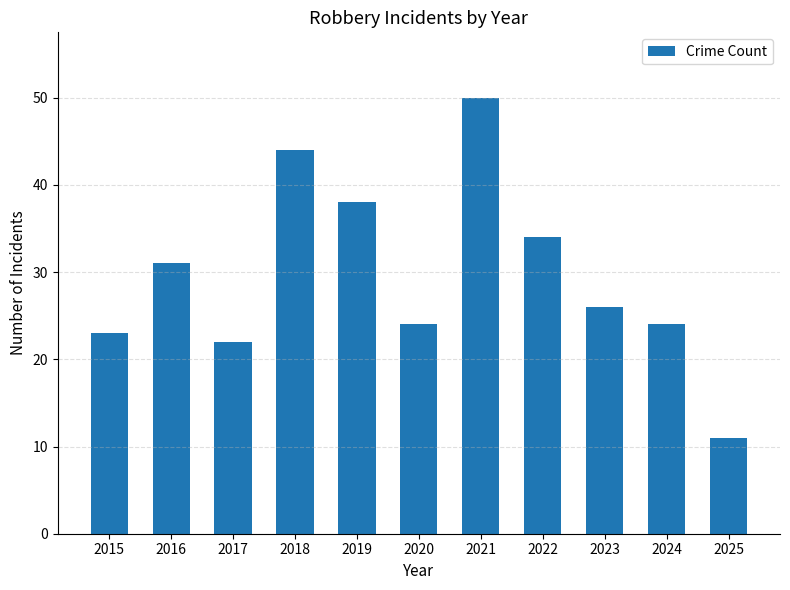

What is the value of the 2nd bar from the left?

31